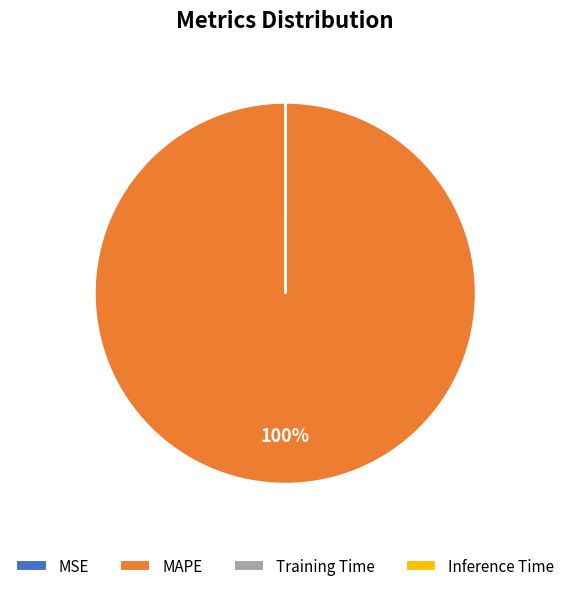

Is it true that MAPE is 100% of the pie?

True